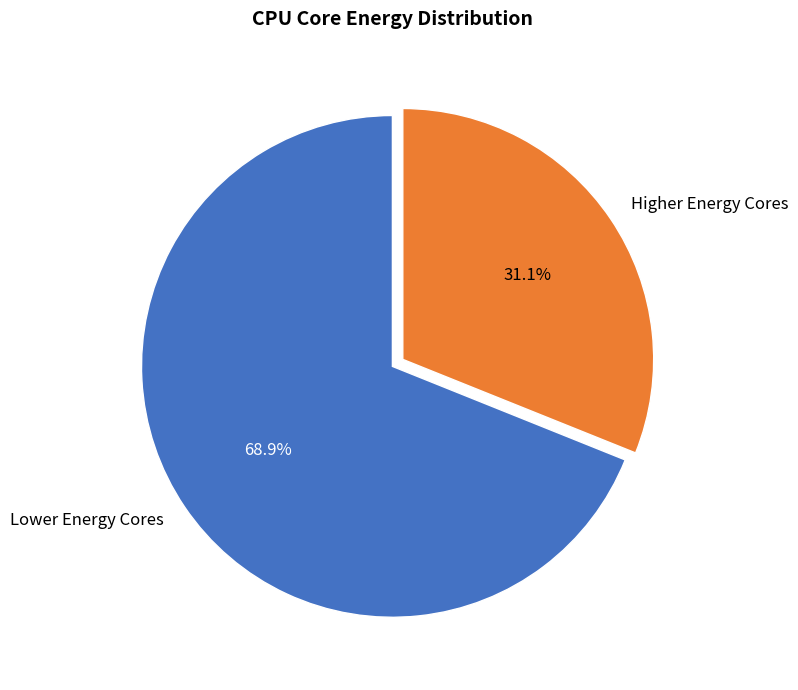

Is the sum of Higher Energy Cores and Lower Energy Cores greater than half?

Yes